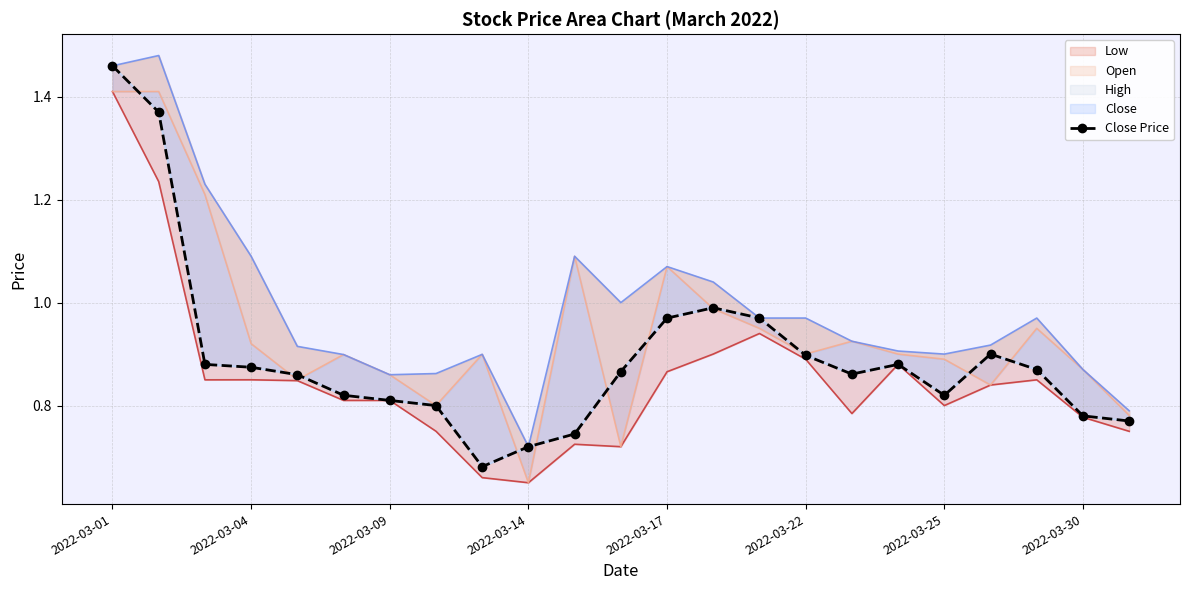

Where is the first local minimum?

8